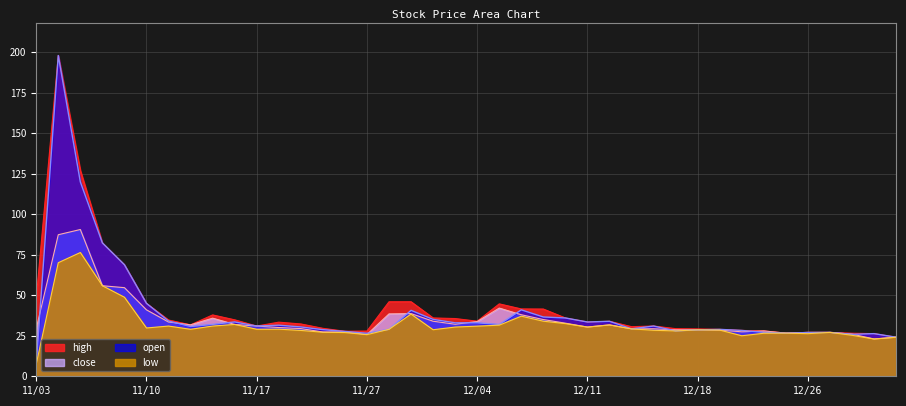

Which series has the largest total across all categories?

high